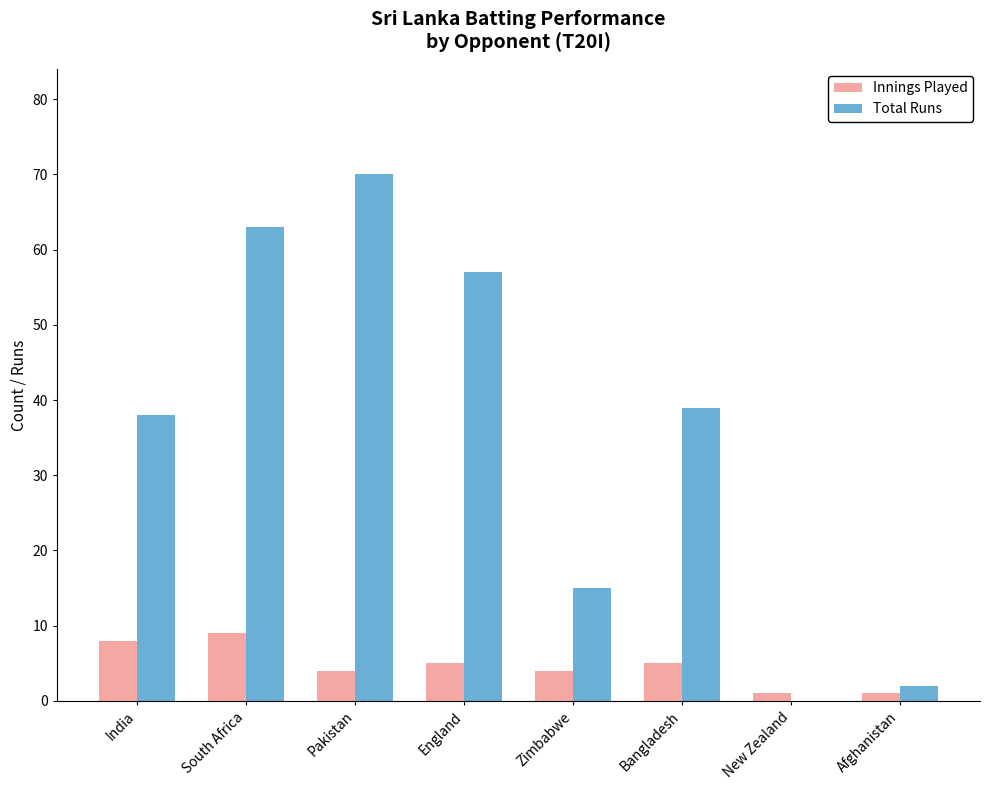

Between Bangladesh and Afghanistan, which series saw the biggest shift?

Total Runs